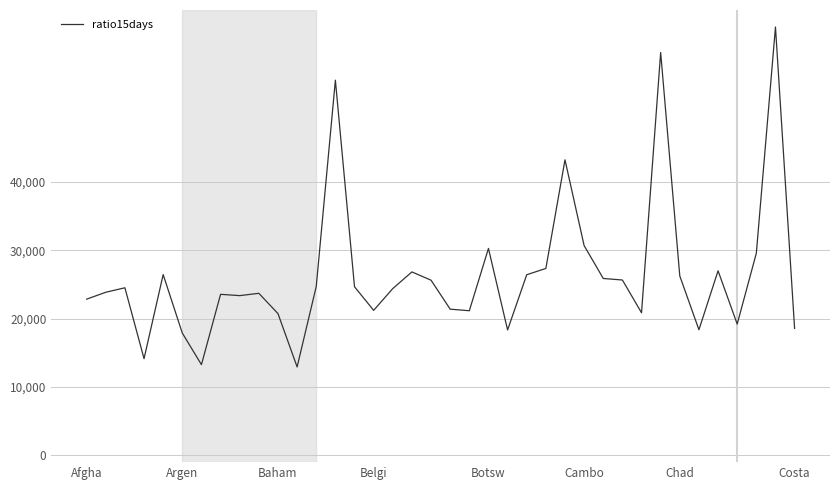

How many categories are shown in the chart?

38